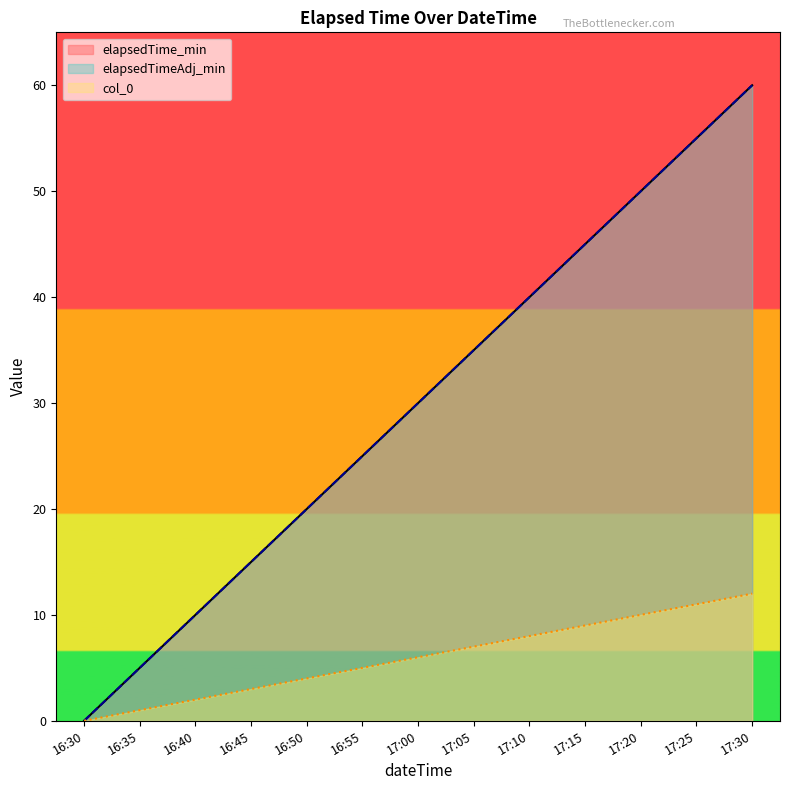

What is the difference between the col_0 values at 17:15 and 17:10?

1